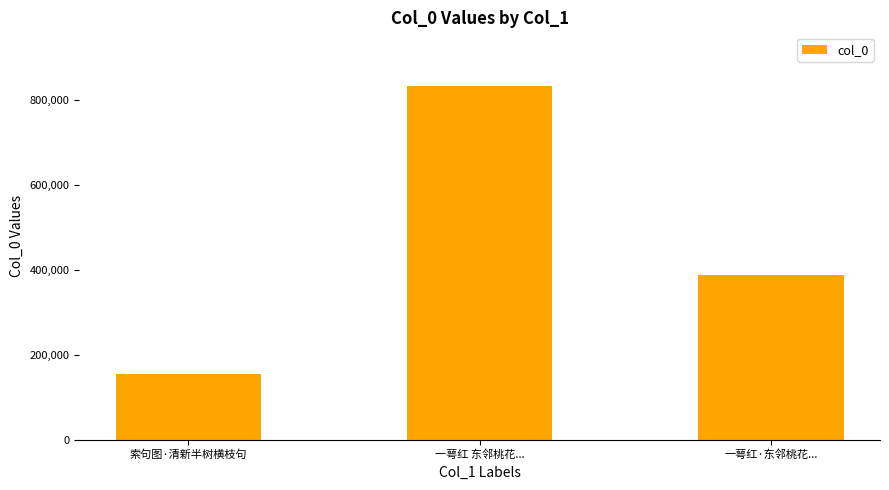

Is it true that the value at 索句图·清新半树横枝句 is 33457?

False